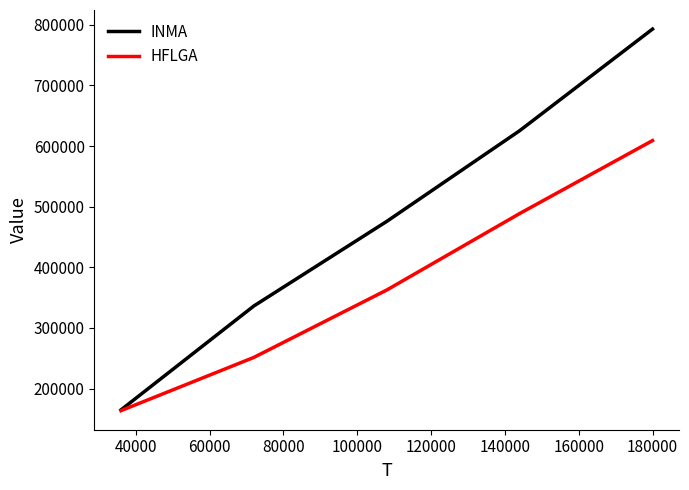

Reading left to right, list all the values displayed in this chart.

INMA: 164845.5	336288.8	475758.2	625337.3	792969.7
HFLGA: 163621.0	251430.0	362578.0	488704.0	609079.0